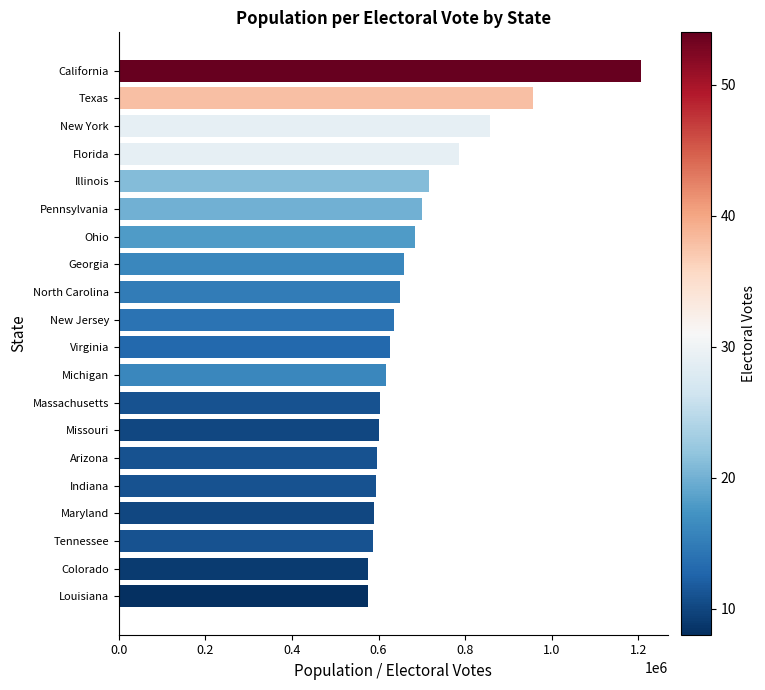

Between New York and Maryland, which is larger?

New York